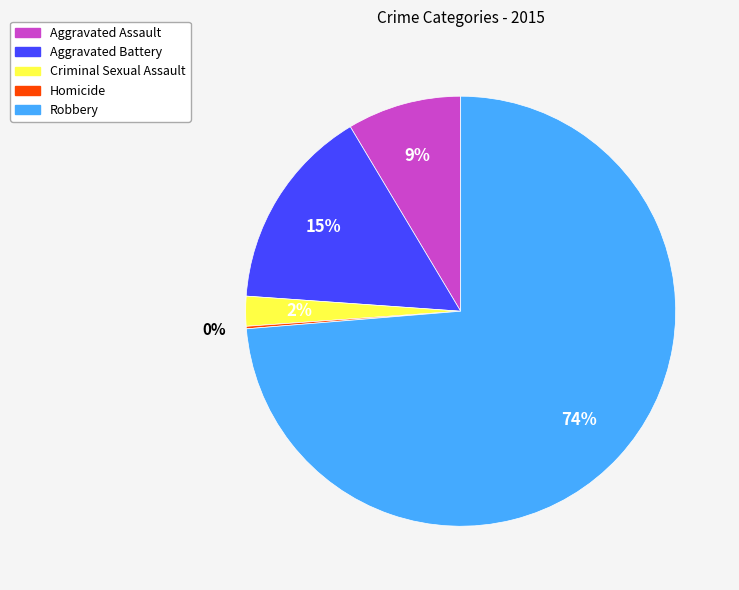

Is it true that Aggravated Assault is 2% of the pie?

False